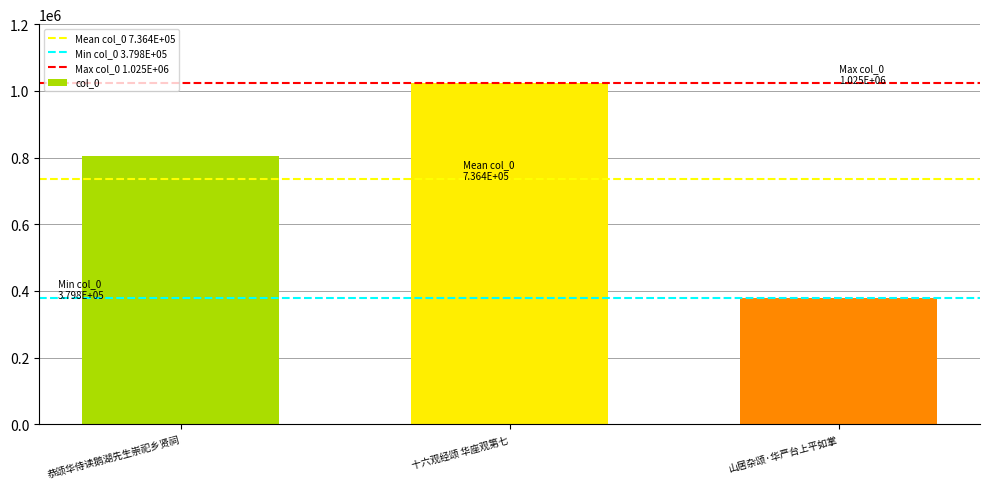

List the labels in order of value, smallest first.

山居杂颂·华严台上平如掌, 恭颂华侍读鹅湖先生崇祀乡贤祠, 十六观经颂 华座观第七